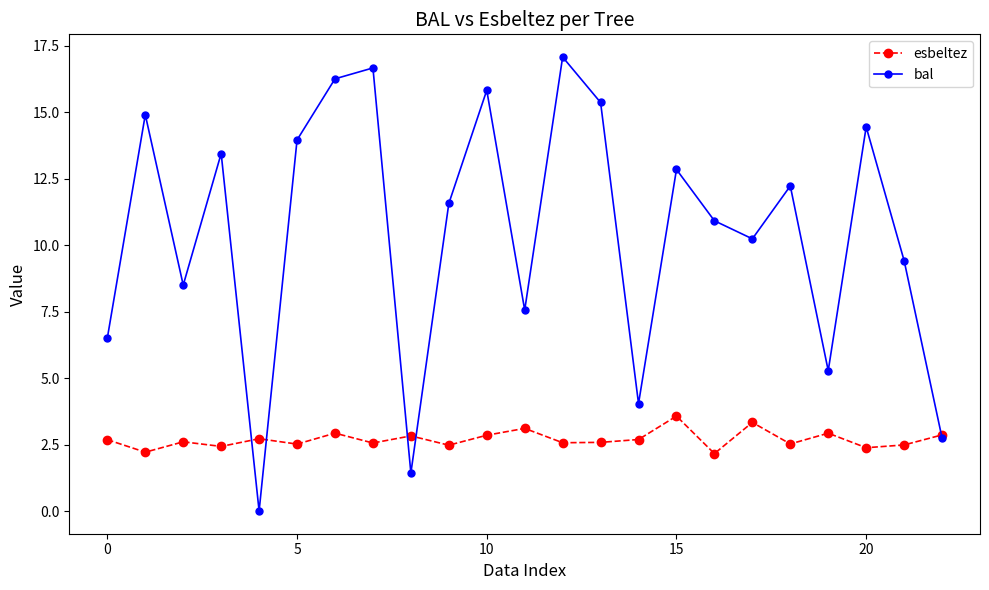

What is the average value of the esbeltez series?

2.7